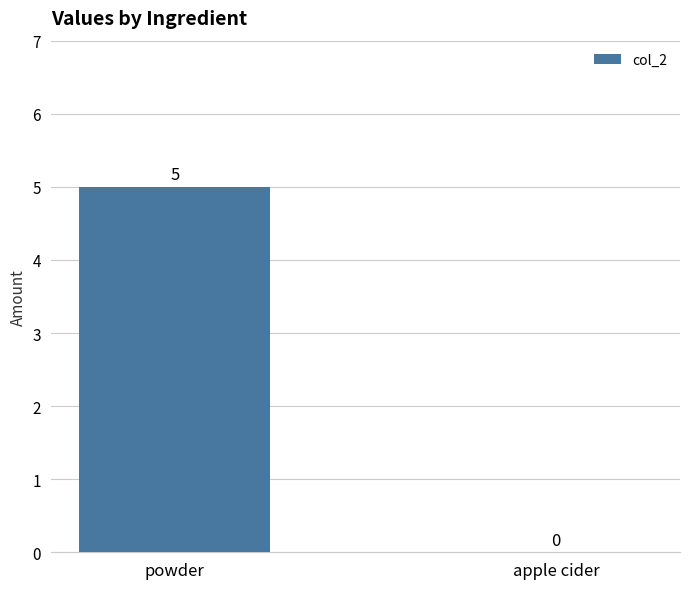

True or false: the data shows 5 at powder.

True